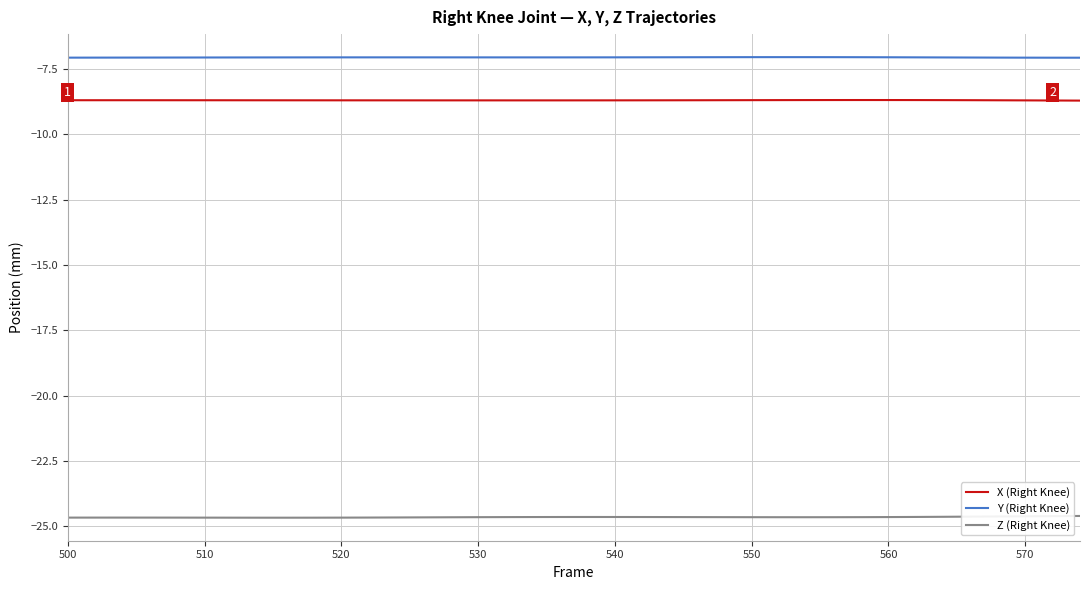

Rank the series by their maximum value, from lowest to highest.

Z (Right Knee), X (Right Knee), Y (Right Knee)